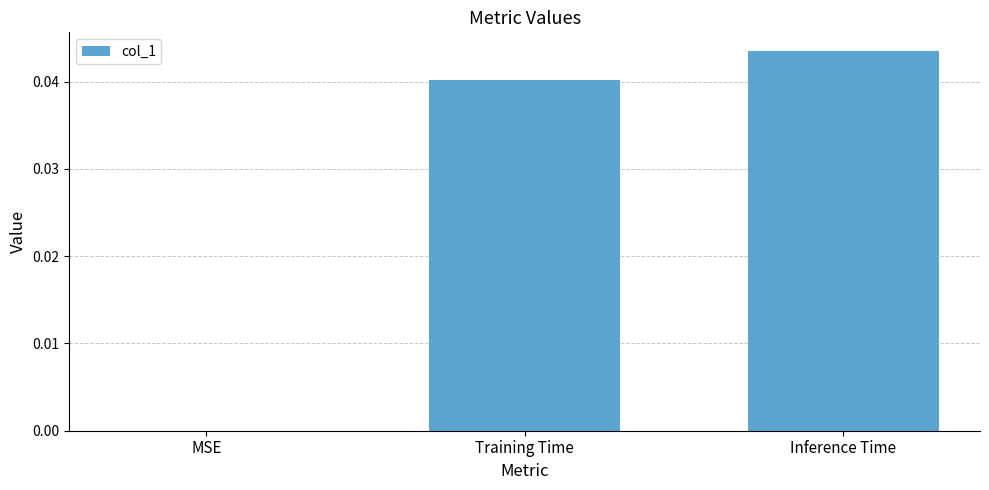

Are the bars horizontal?

No